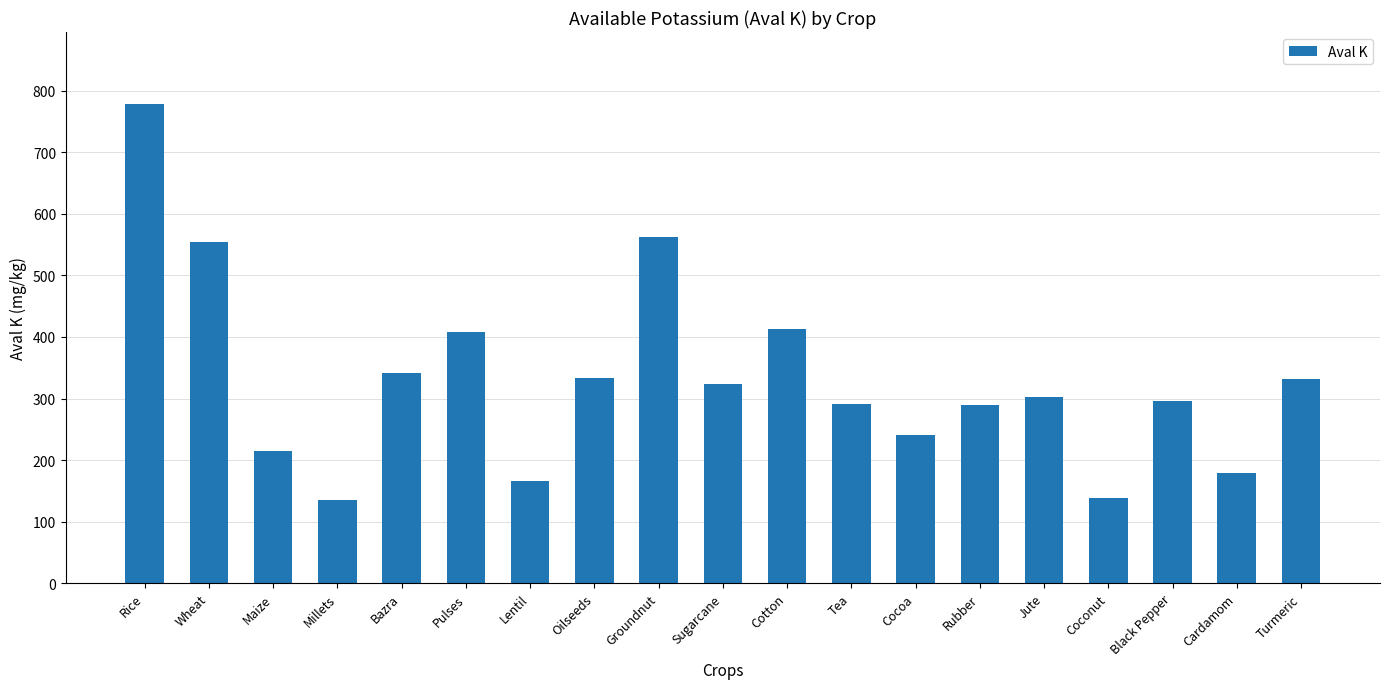

At which label does the data first exceed 302?

Rice